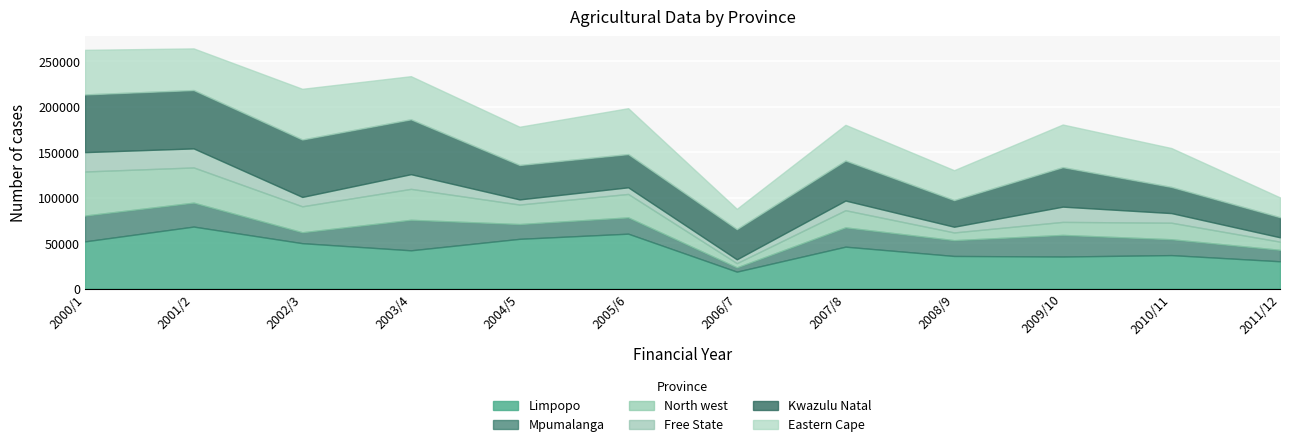

Reading right to left, extract all data points from this chart.

Limpopo: 2011/12=29980	2010/11=36772	2009/10=35198	2008/9=35828	2007/8=46036	2006/7=18592	2005/6=60316	2004/5=54646	2003/4=42034	2002/3=49881	2001/2=68121	2000/1=51860
Mpumalanga: 2011/12=12578	2010/11=17422	2009/10=23762	2008/9=17331	2007/8=21195	2006/7=4682	2005/6=17890	2004/5=16218	2003/4=33515	2002/3=11976	2001/2=26303	2000/1=28365
North west: 2011/12=8981	2010/11=18168	2009/10=14303	2008/9=8504	2007/8=18856	2006/7=4639	2005/6=25775	2004/5=21450	2003/4=34027	2002/3=28532	2001/2=38685	2000/1=48429
Free State: 2011/12=4806	2010/11=10582	2009/10=16769	2008/9=6292	2007/8=10635	2006/7=4205	2005/6=7301	2004/5=5668	2003/4=16135	2002/3=10316	2001/2=20928	2000/1=21293
Kwazulu Natal: 2011/12=22079	2010/11=28748	2009/10=43396	2008/9=29253	2007/8=43971	2006/7=33184	2005/6=36501	2004/5=37811	2003/4=60282	2002/3=63078	2001/2=64123	2000/1=63413
Eastern Cape: 2011/12=21740	2010/11=42731	2009/10=46859	2008/9=32871	2007/8=39251	2006/7=22308	2005/6=50436	2004/5=42041	2003/4=47414	2002/3=55748	2001/2=45773	2000/1=49008